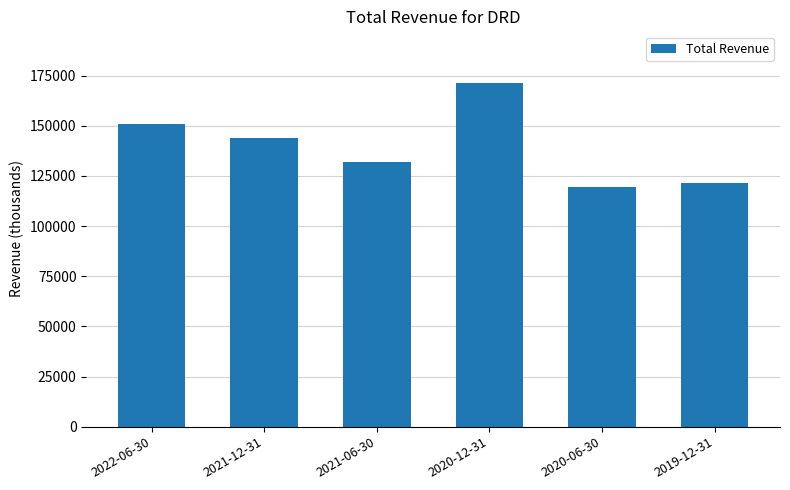

What is the change in value from 2021-06-30 to 2019-12-31?

-10300